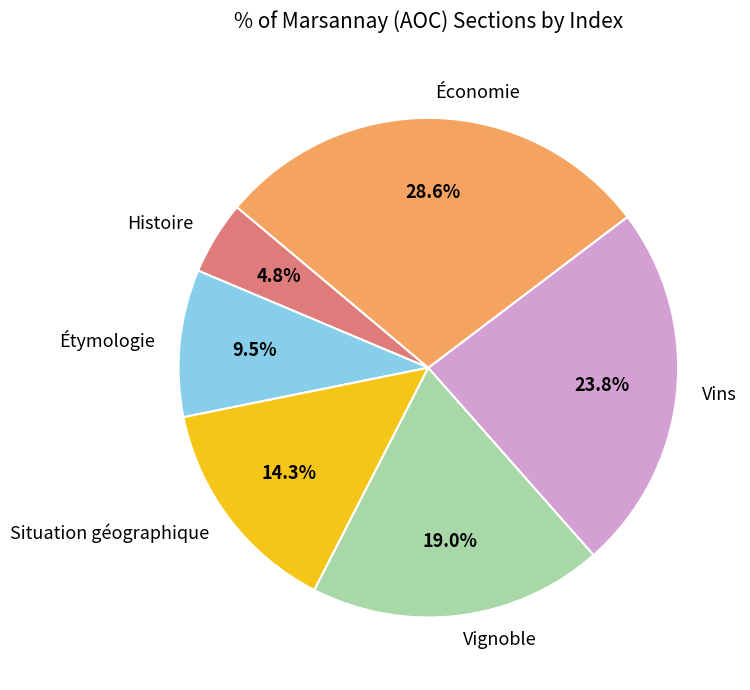

Is there any slice that represents more than half of the pie?

No